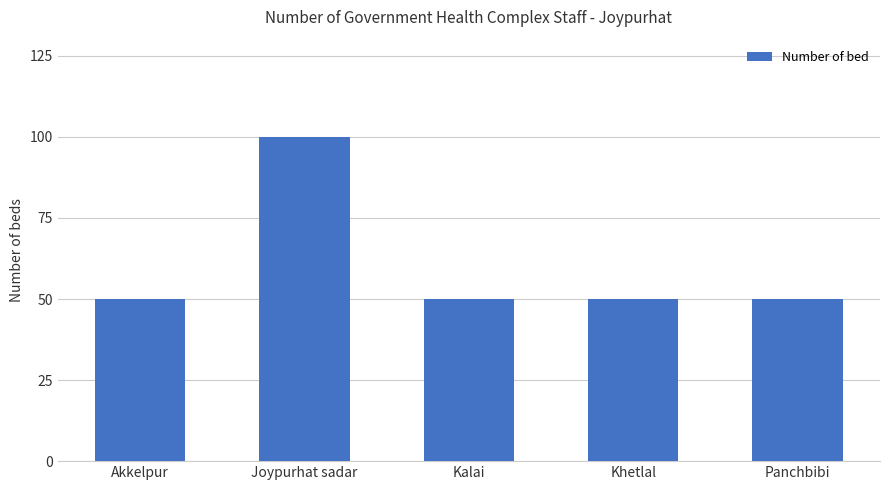

Which has a higher value, Akkelpur or Joypurhat sadar?

Joypurhat sadar